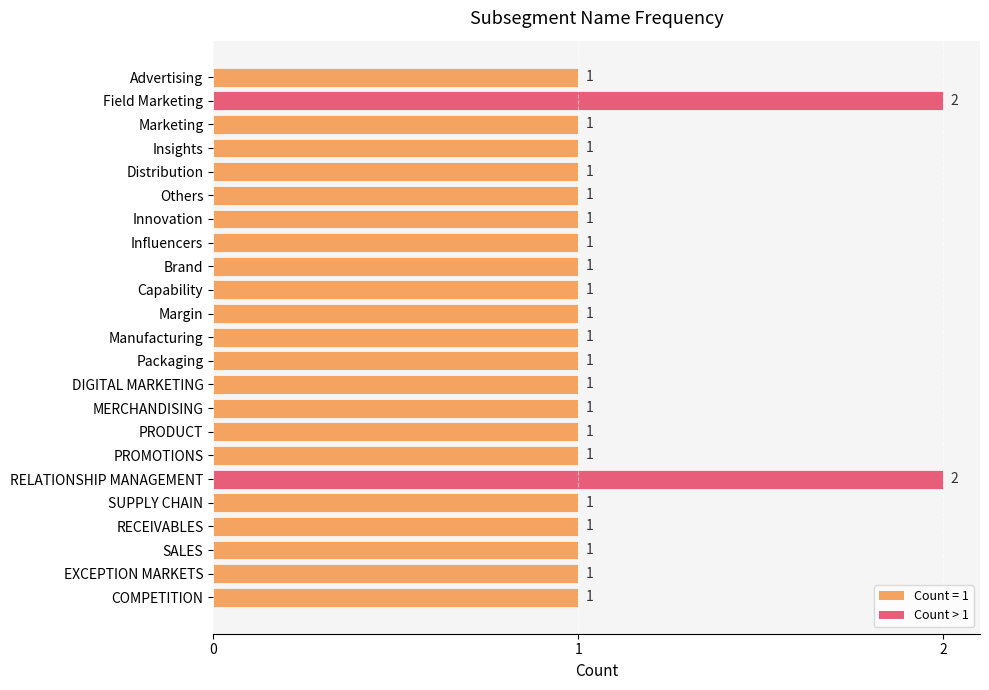

What is the minimum value shown in the chart?

1